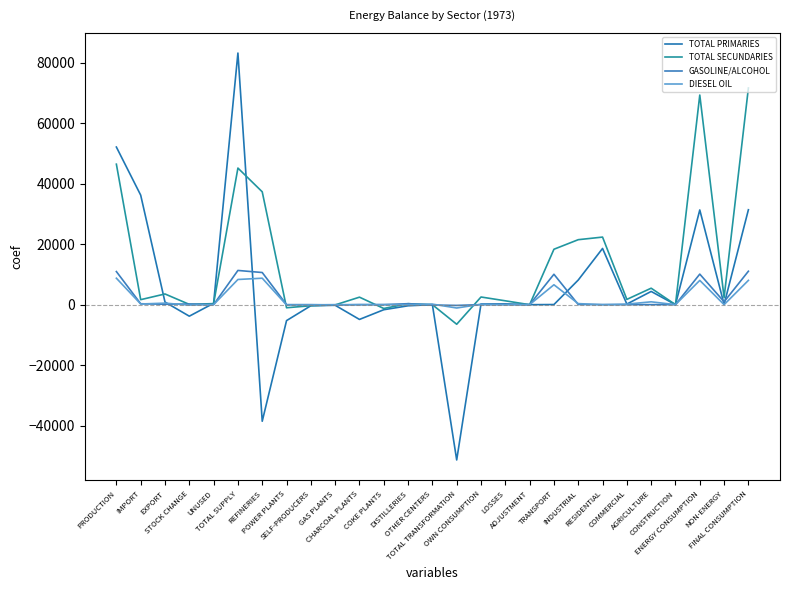

True or false: GASOLINE/ALCOHOL has a value of -258.1 at TOTAL TRANSFORMATION.

True